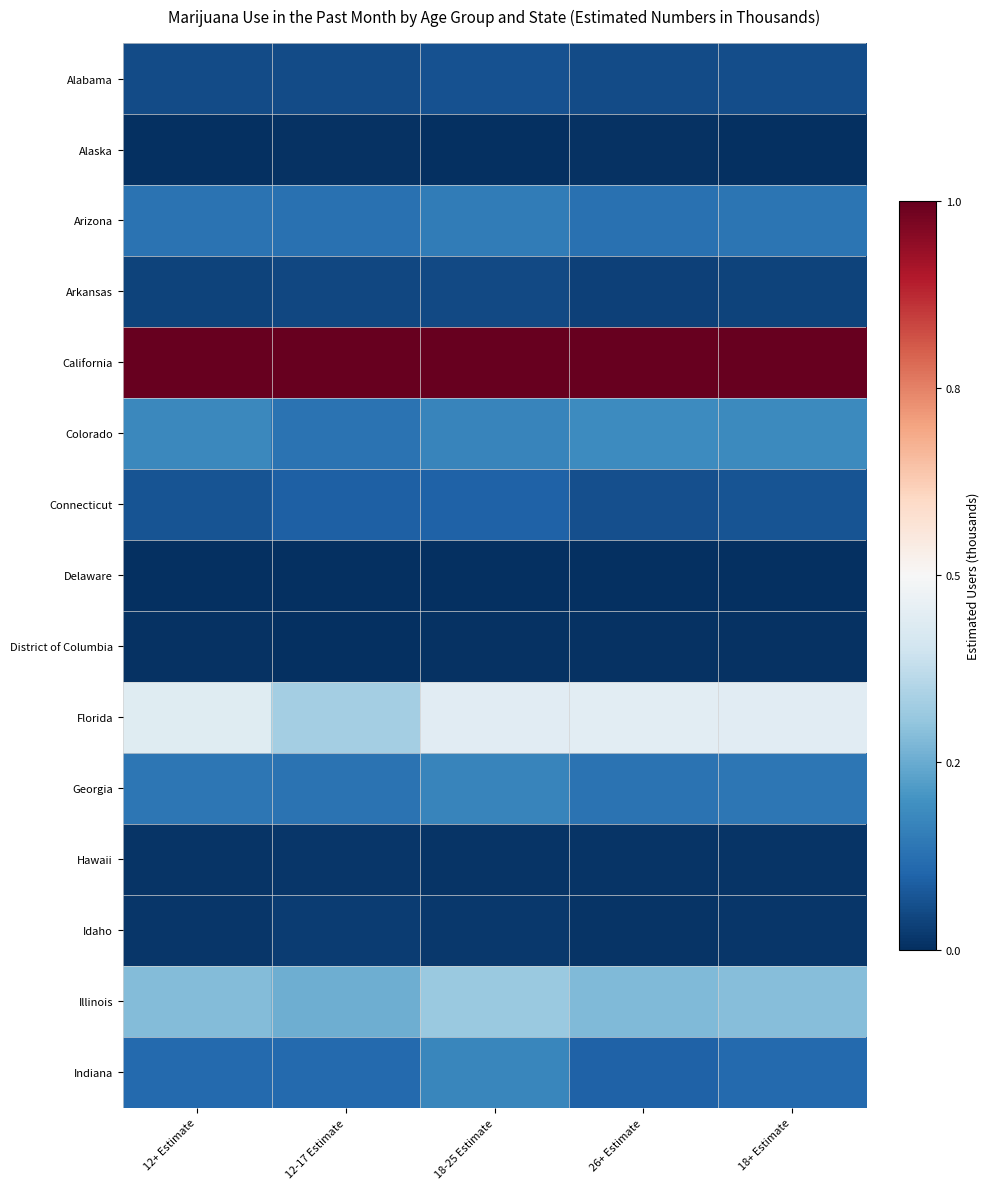

What is the spread (max minus min) of values at 26+ Estimate?

1.0